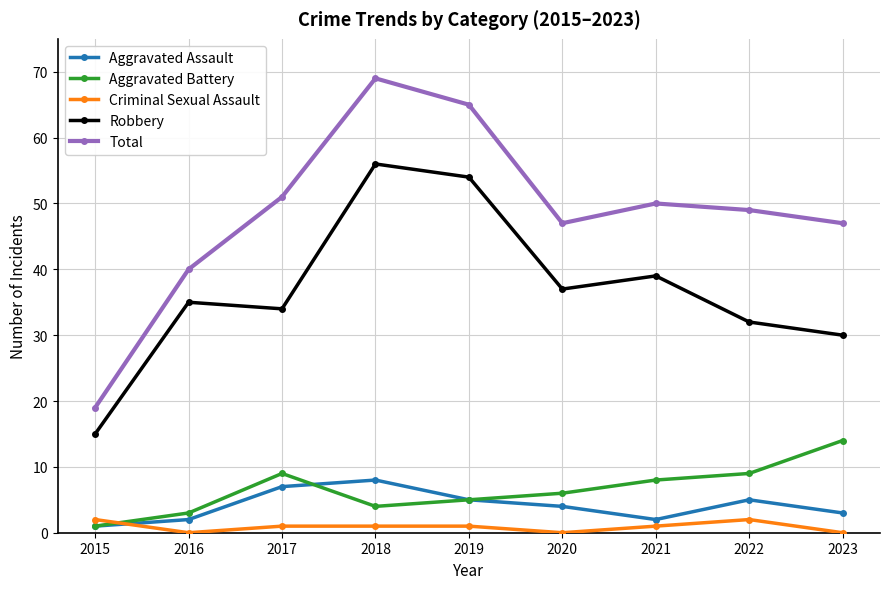

What is the average value of the Aggravated Battery series?

7